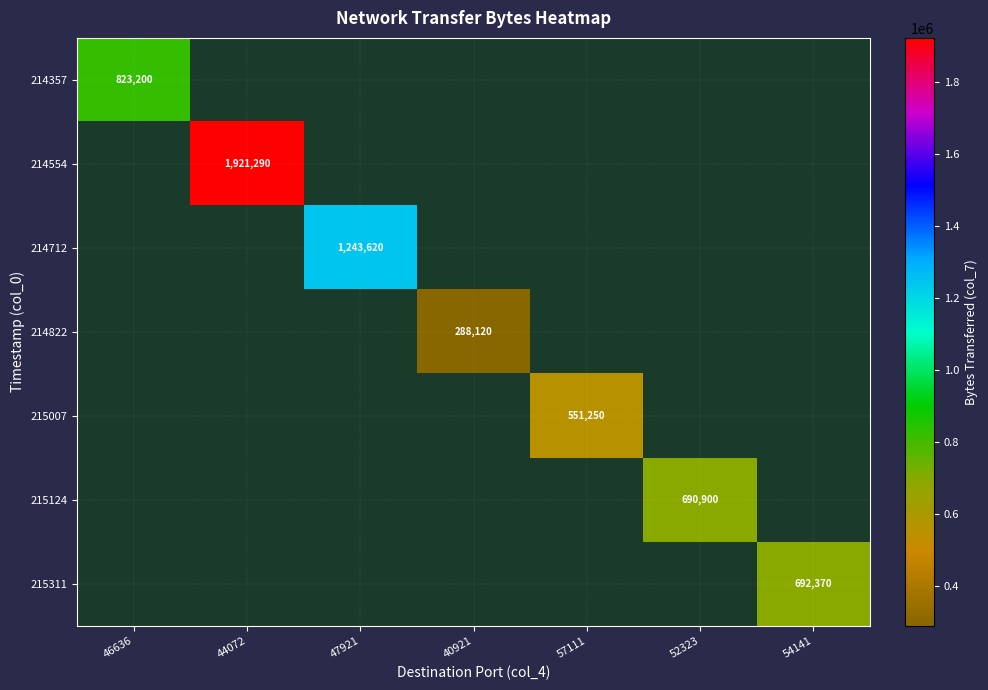

True or false: 214712 has a value of 1794727 at 47921.

False